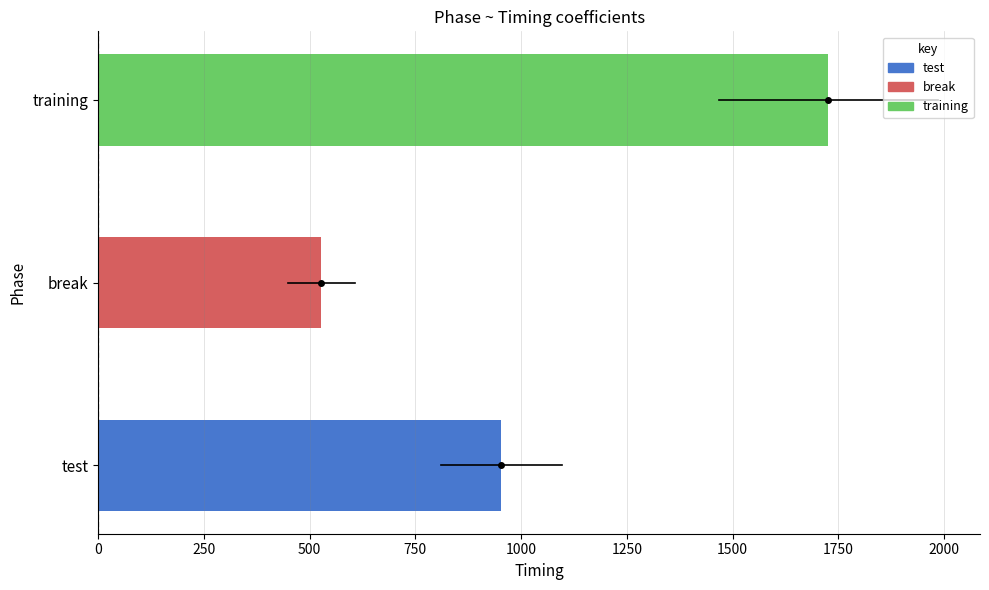

Are the bars horizontal?

Yes